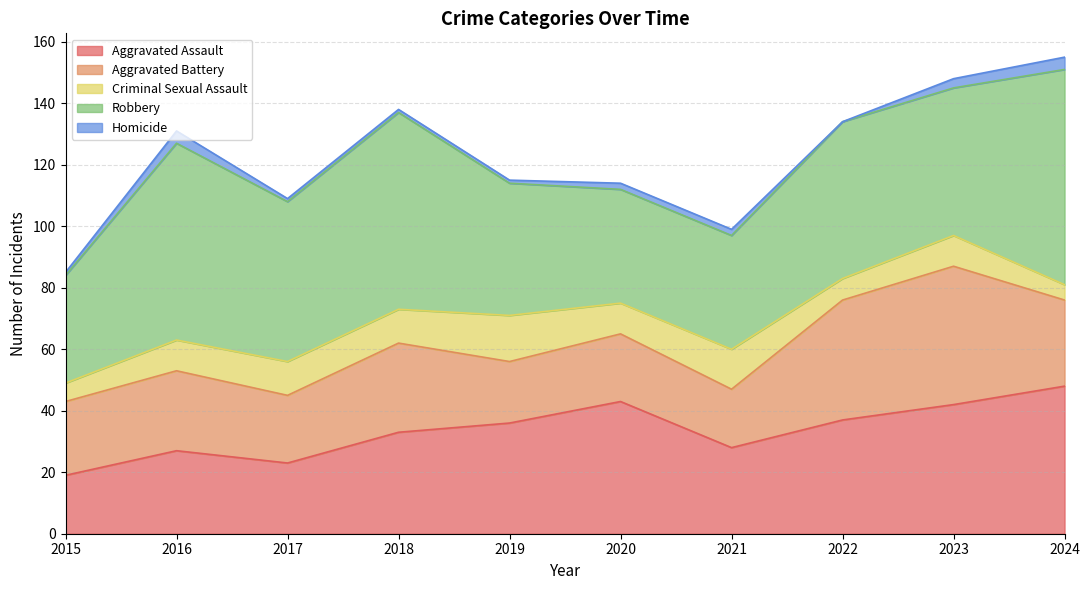

Which series has the largest total across all categories?

Robbery